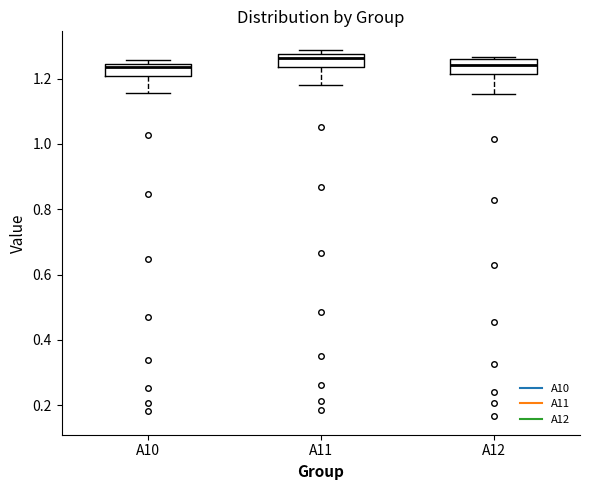

Where is the upper edge of the box for A10 on the y-axis? The values are not printed on the chart, so give them approximately, as read against the axis.

1.24